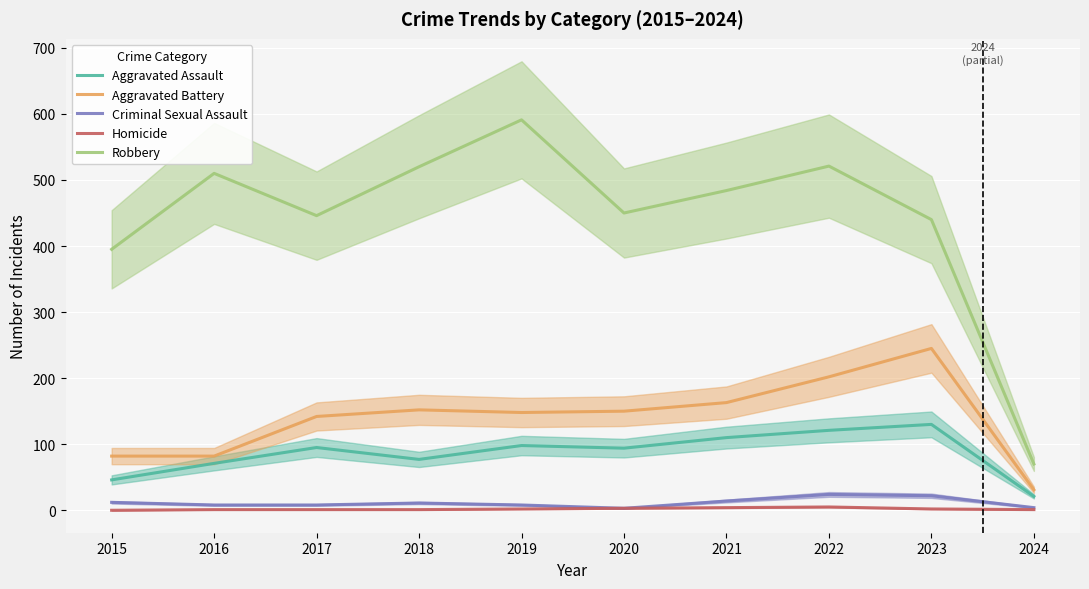

Where does the Homicide series first go above 2?

2020